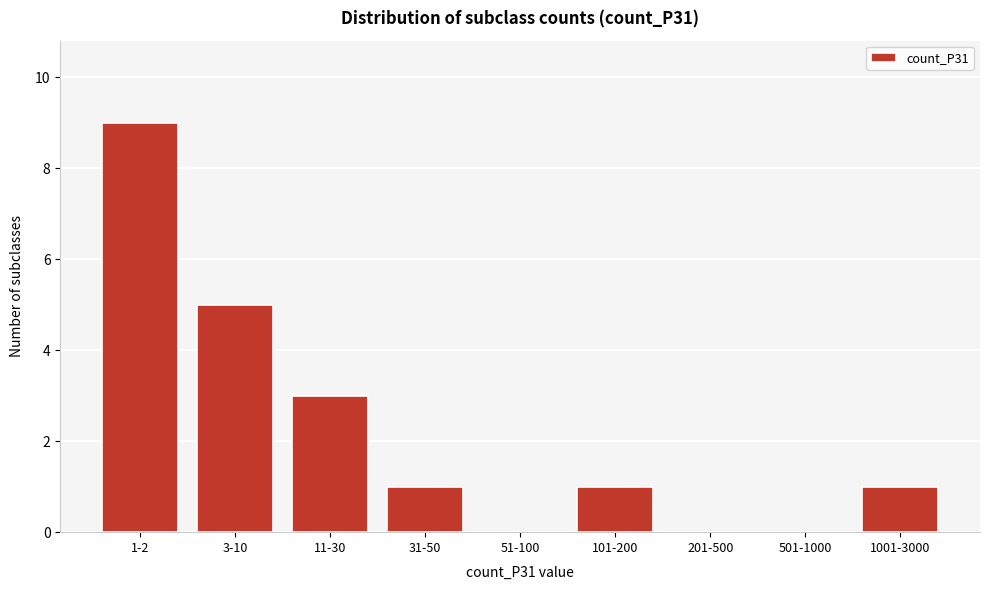

Reading left to right, transcribe all the data shown in this chart.

1-2=9	3-10=5	11-30=3	31-50=1	51-100=0	101-200=1	201-500=0	501-1000=0	1001-3000=1